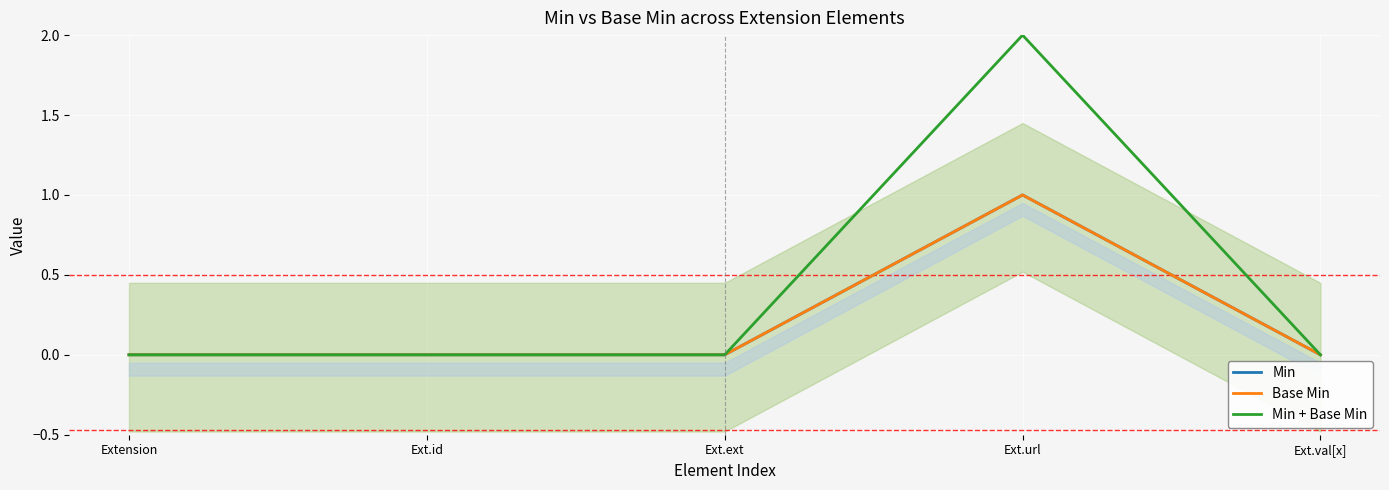

Which series has the largest total across all categories?

Min + Base Min